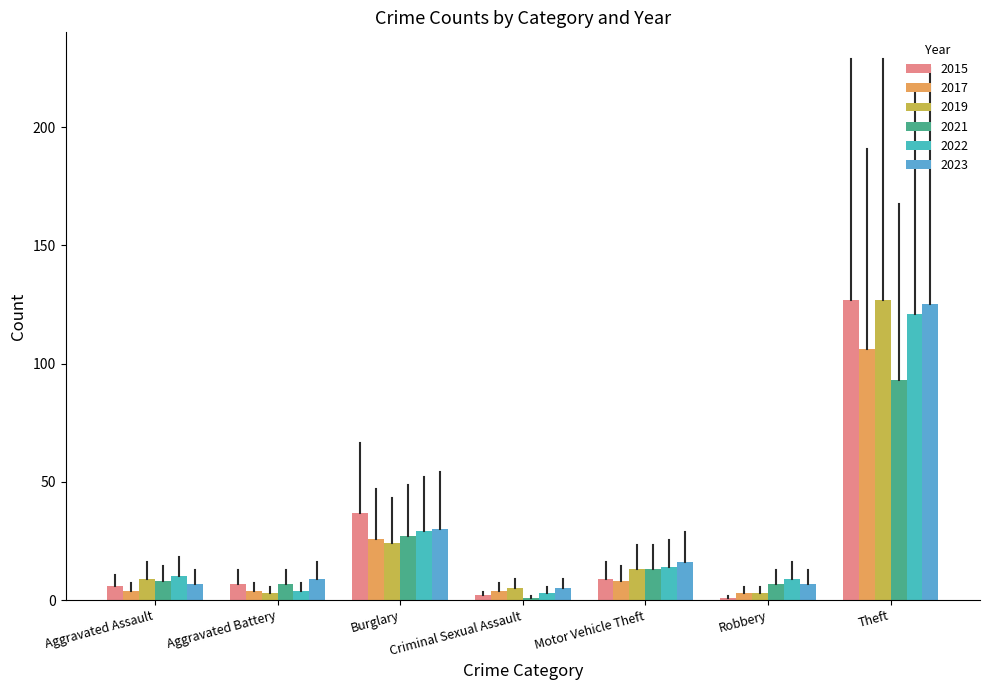

Which series has the widest spread of values?

2015